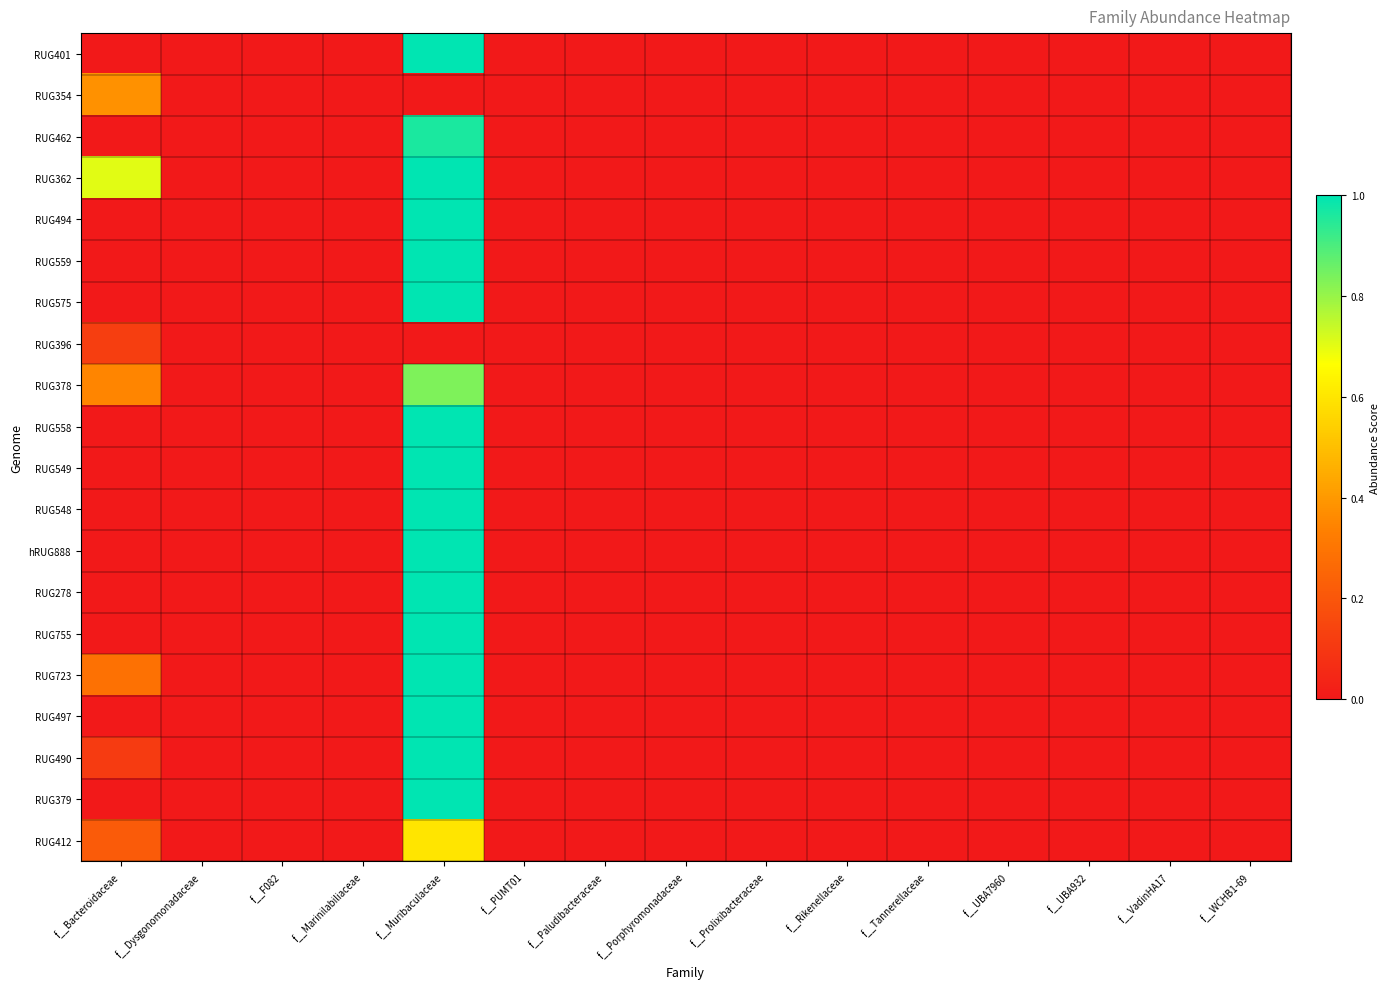

Reading left to right, transcribe all the data shown in this chart.

RUG401: f__Bacteroidaceae=0.0	f__Dysgonomonadaceae=0.0	f__F082=0.0	f__Marinilabiliaceae=0.0	f__Muribaculaceae=1.0	f__PUMT01=0.0	f__Paludibacteraceae=0.0	f__Porphyromonadaceae=0.0	f__Prolixibacteraceae=0.0	f__Rikenellaceae=0.0	f__Tannerellaceae=0.0	f__UBA7960=0.0	f__UBA932=0.0	f__VadinHA17=0.0	f__WCHB1-69=0.0
RUG354: f__Bacteroidaceae=0.4	f__Dysgonomonadaceae=0.0	f__F082=0.0	f__Marinilabiliaceae=0.0	f__Muribaculaceae=0.0	f__PUMT01=0.0	f__Paludibacteraceae=0.0	f__Porphyromonadaceae=0.0	f__Prolixibacteraceae=0.0	f__Rikenellaceae=0.0	f__Tannerellaceae=0.0	f__UBA7960=0.0	f__UBA932=0.0	f__VadinHA17=0.0	f__WCHB1-69=0.0
RUG462: f__Bacteroidaceae=0.0	f__Dysgonomonadaceae=0.0	f__F082=0.0	f__Marinilabiliaceae=0.0	f__Muribaculaceae=1.0	f__PUMT01=0.0	f__Paludibacteraceae=0.0	f__Porphyromonadaceae=0.0	f__Prolixibacteraceae=0.0	f__Rikenellaceae=0.0	f__Tannerellaceae=0.0	f__UBA7960=0.0	f__UBA932=0.0	f__VadinHA17=0.0	f__WCHB1-69=0.0
RUG362: f__Bacteroidaceae=0.7	f__Dysgonomonadaceae=0.0	f__F082=0.0	f__Marinilabiliaceae=0.0	f__Muribaculaceae=1.0	f__PUMT01=0.0	f__Paludibacteraceae=0.0	f__Porphyromonadaceae=0.0	f__Prolixibacteraceae=0.0	f__Rikenellaceae=0.0	f__Tannerellaceae=0.0	f__UBA7960=0.0	f__UBA932=0.0	f__VadinHA17=0.0	f__WCHB1-69=0.0
RUG494: f__Bacteroidaceae=0.0	f__Dysgonomonadaceae=0.0	f__F082=0.0	f__Marinilabiliaceae=0.0	f__Muribaculaceae=1.0	f__PUMT01=0.0	f__Paludibacteraceae=0.0	f__Porphyromonadaceae=0.0	f__Prolixibacteraceae=0.0	f__Rikenellaceae=0.0	f__Tannerellaceae=0.0	f__UBA7960=0.0	f__UBA932=0.0	f__VadinHA17=0.0	f__WCHB1-69=0.0
RUG559: f__Bacteroidaceae=0.0	f__Dysgonomonadaceae=0.0	f__F082=0.0	f__Marinilabiliaceae=0.0	f__Muribaculaceae=1.0	f__PUMT01=0.0	f__Paludibacteraceae=0.0	f__Porphyromonadaceae=0.0	f__Prolixibacteraceae=0.0	f__Rikenellaceae=0.0	f__Tannerellaceae=0.0	f__UBA7960=0.0	f__UBA932=0.0	f__VadinHA17=0.0	f__WCHB1-69=0.0
RUG575: f__Bacteroidaceae=0.0	f__Dysgonomonadaceae=0.0	f__F082=0.0	f__Marinilabiliaceae=0.0	f__Muribaculaceae=1.0	f__PUMT01=0.0	f__Paludibacteraceae=0.0	f__Porphyromonadaceae=0.0	f__Prolixibacteraceae=0.0	f__Rikenellaceae=0.0	f__Tannerellaceae=0.0	f__UBA7960=0.0	f__UBA932=0.0	f__VadinHA17=0.0	f__WCHB1-69=0.0
RUG396: f__Bacteroidaceae=0.1	f__Dysgonomonadaceae=0.0	f__F082=0.0	f__Marinilabiliaceae=0.0	f__Muribaculaceae=0.0	f__PUMT01=0.0	f__Paludibacteraceae=0.0	f__Porphyromonadaceae=0.0	f__Prolixibacteraceae=0.0	f__Rikenellaceae=0.0	f__Tannerellaceae=0.0	f__UBA7960=0.0	f__UBA932=0.0	f__VadinHA17=0.0	f__WCHB1-69=0.0
RUG378: f__Bacteroidaceae=0.3	f__Dysgonomonadaceae=0.0	f__F082=0.0	f__Marinilabiliaceae=0.0	f__Muribaculaceae=0.8	f__PUMT01=0.0	f__Paludibacteraceae=0.0	f__Porphyromonadaceae=0.0	f__Prolixibacteraceae=0.0	f__Rikenellaceae=0.0	f__Tannerellaceae=0.0	f__UBA7960=0.0	f__UBA932=0.0	f__VadinHA17=0.0	f__WCHB1-69=0.0
RUG558: f__Bacteroidaceae=0.0	f__Dysgonomonadaceae=0.0	f__F082=0.0	f__Marinilabiliaceae=0.0	f__Muribaculaceae=1.0	f__PUMT01=0.0	f__Paludibacteraceae=0.0	f__Porphyromonadaceae=0.0	f__Prolixibacteraceae=0.0	f__Rikenellaceae=0.0	f__Tannerellaceae=0.0	f__UBA7960=0.0	f__UBA932=0.0	f__VadinHA17=0.0	f__WCHB1-69=0.0
RUG549: f__Bacteroidaceae=0.0	f__Dysgonomonadaceae=0.0	f__F082=0.0	f__Marinilabiliaceae=0.0	f__Muribaculaceae=1.0	f__PUMT01=0.0	f__Paludibacteraceae=0.0	f__Porphyromonadaceae=0.0	f__Prolixibacteraceae=0.0	f__Rikenellaceae=0.0	f__Tannerellaceae=0.0	f__UBA7960=0.0	f__UBA932=0.0	f__VadinHA17=0.0	f__WCHB1-69=0.0
RUG548: f__Bacteroidaceae=0.0	f__Dysgonomonadaceae=0.0	f__F082=0.0	f__Marinilabiliaceae=0.0	f__Muribaculaceae=1.0	f__PUMT01=0.0	f__Paludibacteraceae=0.0	f__Porphyromonadaceae=0.0	f__Prolixibacteraceae=0.0	f__Rikenellaceae=0.0	f__Tannerellaceae=0.0	f__UBA7960=0.0	f__UBA932=0.0	f__VadinHA17=0.0	f__WCHB1-69=0.0
hRUG888: f__Bacteroidaceae=0.0	f__Dysgonomonadaceae=0.0	f__F082=0.0	f__Marinilabiliaceae=0.0	f__Muribaculaceae=1.0	f__PUMT01=0.0	f__Paludibacteraceae=0.0	f__Porphyromonadaceae=0.0	f__Prolixibacteraceae=0.0	f__Rikenellaceae=0.0	f__Tannerellaceae=0.0	f__UBA7960=0.0	f__UBA932=0.0	f__VadinHA17=0.0	f__WCHB1-69=0.0
RUG278: f__Bacteroidaceae=0.0	f__Dysgonomonadaceae=0.0	f__F082=0.0	f__Marinilabiliaceae=0.0	f__Muribaculaceae=1.0	f__PUMT01=0.0	f__Paludibacteraceae=0.0	f__Porphyromonadaceae=0.0	f__Prolixibacteraceae=0.0	f__Rikenellaceae=0.0	f__Tannerellaceae=0.0	f__UBA7960=0.0	f__UBA932=0.0	f__VadinHA17=0.0	f__WCHB1-69=0.0
RUG755: f__Bacteroidaceae=0.0	f__Dysgonomonadaceae=0.0	f__F082=0.0	f__Marinilabiliaceae=0.0	f__Muribaculaceae=1.0	f__PUMT01=0.0	f__Paludibacteraceae=0.0	f__Porphyromonadaceae=0.0	f__Prolixibacteraceae=0.0	f__Rikenellaceae=0.0	f__Tannerellaceae=0.0	f__UBA7960=0.0	f__UBA932=0.0	f__VadinHA17=0.0	f__WCHB1-69=0.0
RUG723: f__Bacteroidaceae=0.3	f__Dysgonomonadaceae=0.0	f__F082=0.0	f__Marinilabiliaceae=0.0	f__Muribaculaceae=1.0	f__PUMT01=0.0	f__Paludibacteraceae=0.0	f__Porphyromonadaceae=0.0	f__Prolixibacteraceae=0.0	f__Rikenellaceae=0.0	f__Tannerellaceae=0.0	f__UBA7960=0.0	f__UBA932=0.0	f__VadinHA17=0.0	f__WCHB1-69=0.0
RUG497: f__Bacteroidaceae=0.0	f__Dysgonomonadaceae=0.0	f__F082=0.0	f__Marinilabiliaceae=0.0	f__Muribaculaceae=1.0	f__PUMT01=0.0	f__Paludibacteraceae=0.0	f__Porphyromonadaceae=0.0	f__Prolixibacteraceae=0.0	f__Rikenellaceae=0.0	f__Tannerellaceae=0.0	f__UBA7960=0.0	f__UBA932=0.0	f__VadinHA17=0.0	f__WCHB1-69=0.0
RUG490: f__Bacteroidaceae=0.1	f__Dysgonomonadaceae=0.0	f__F082=0.0	f__Marinilabiliaceae=0.0	f__Muribaculaceae=1.0	f__PUMT01=0.0	f__Paludibacteraceae=0.0	f__Porphyromonadaceae=0.0	f__Prolixibacteraceae=0.0	f__Rikenellaceae=0.0	f__Tannerellaceae=0.0	f__UBA7960=0.0	f__UBA932=0.0	f__VadinHA17=0.0	f__WCHB1-69=0.0
RUG379: f__Bacteroidaceae=0.0	f__Dysgonomonadaceae=0.0	f__F082=0.0	f__Marinilabiliaceae=0.0	f__Muribaculaceae=1.0	f__PUMT01=0.0	f__Paludibacteraceae=0.0	f__Porphyromonadaceae=0.0	f__Prolixibacteraceae=0.0	f__Rikenellaceae=0.0	f__Tannerellaceae=0.0	f__UBA7960=0.0	f__UBA932=0.0	f__VadinHA17=0.0	f__WCHB1-69=0.0
RUG412: f__Bacteroidaceae=0.2	f__Dysgonomonadaceae=0.0	f__F082=0.0	f__Marinilabiliaceae=0.0	f__Muribaculaceae=0.6	f__PUMT01=0.0	f__Paludibacteraceae=0.0	f__Porphyromonadaceae=0.0	f__Prolixibacteraceae=0.0	f__Rikenellaceae=0.0	f__Tannerellaceae=0.0	f__UBA7960=0.0	f__UBA932=0.0	f__VadinHA17=0.0	f__WCHB1-69=0.0